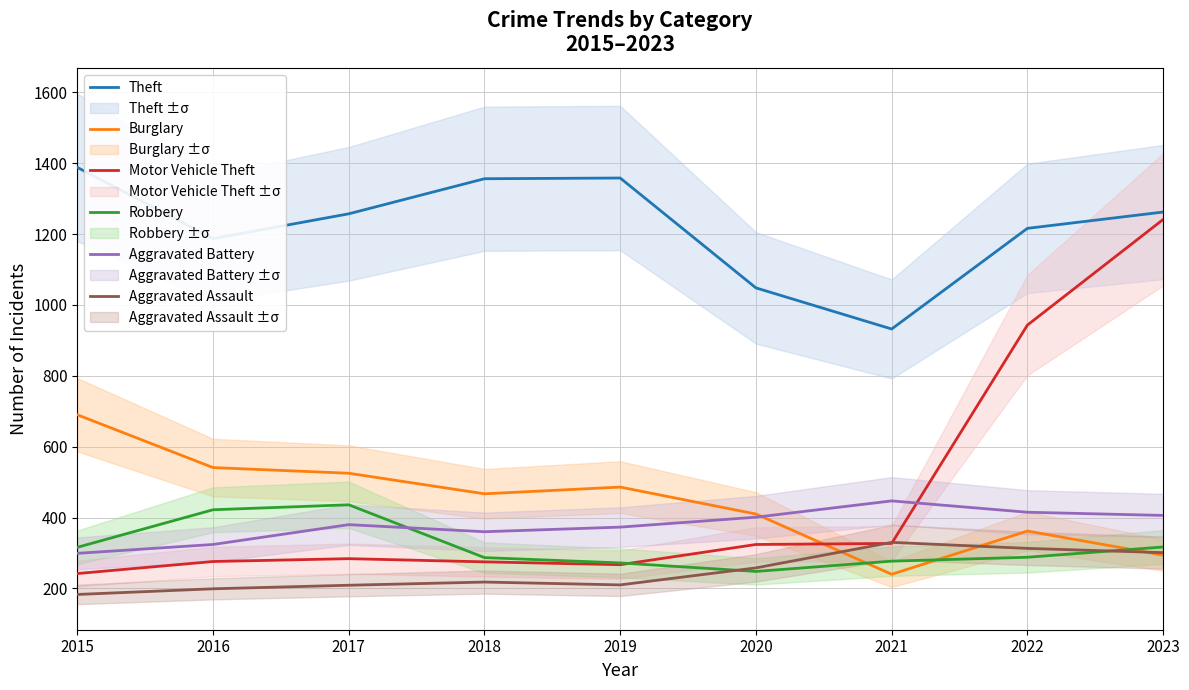

What is the difference between the maximum and minimum values in the Motor Vehicle Theft series?

999